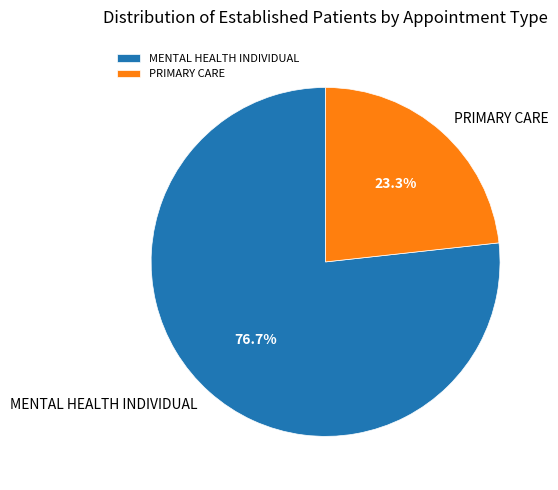

Approximately how many times larger is the value at MENTAL HEALTH INDIVIDUAL compared to PRIMARY CARE?

3.3